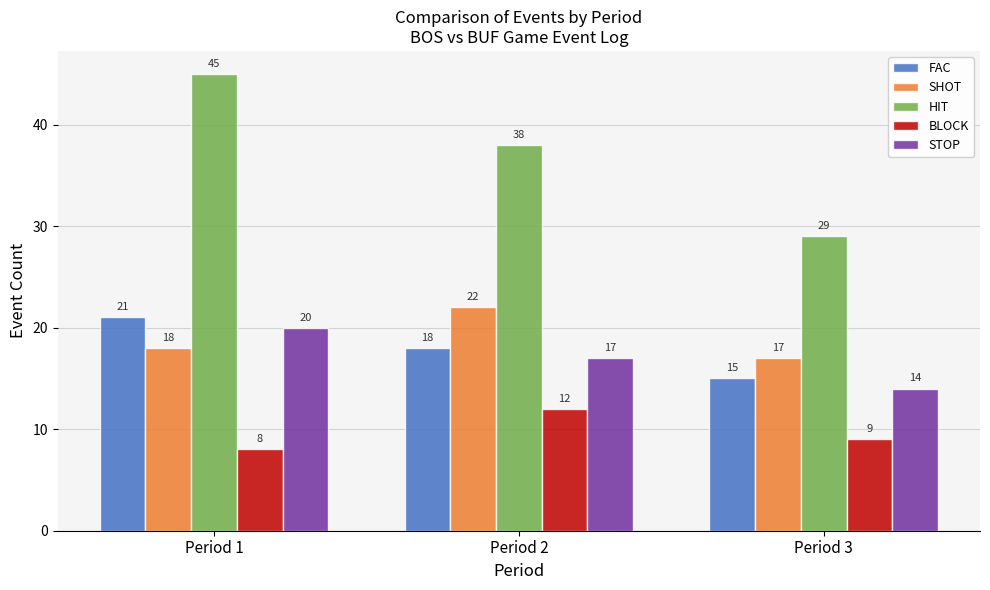

Which series has the widest spread of values?

HIT